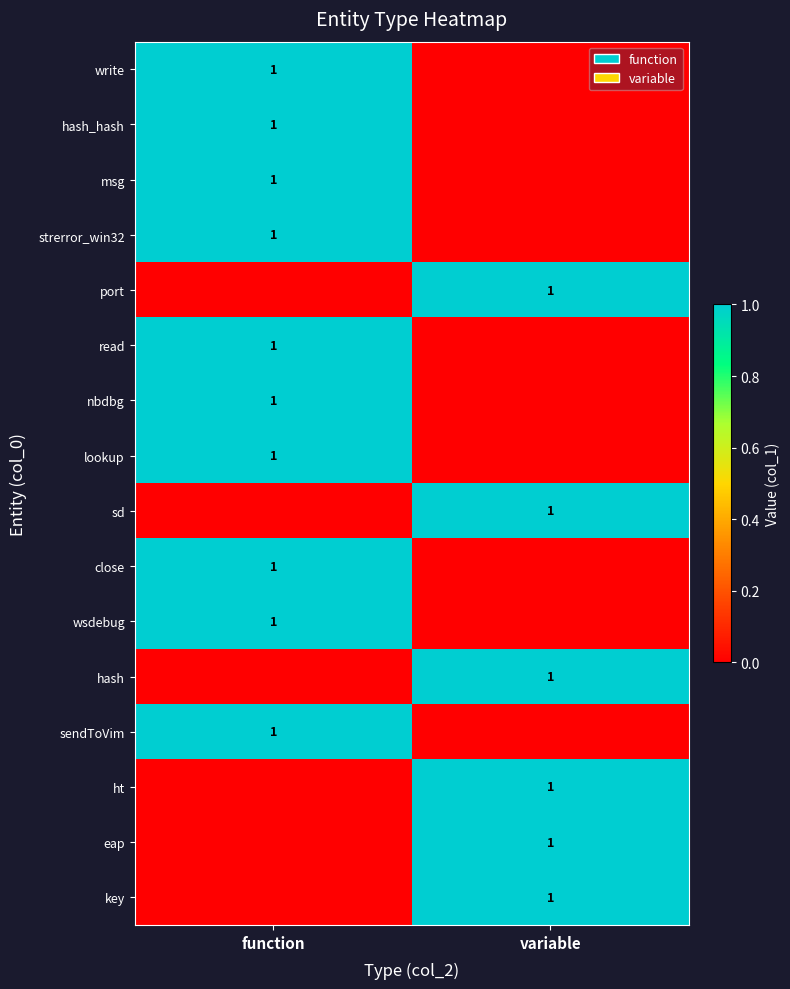

The wsdebug series shows 1 at function. True or false?

True